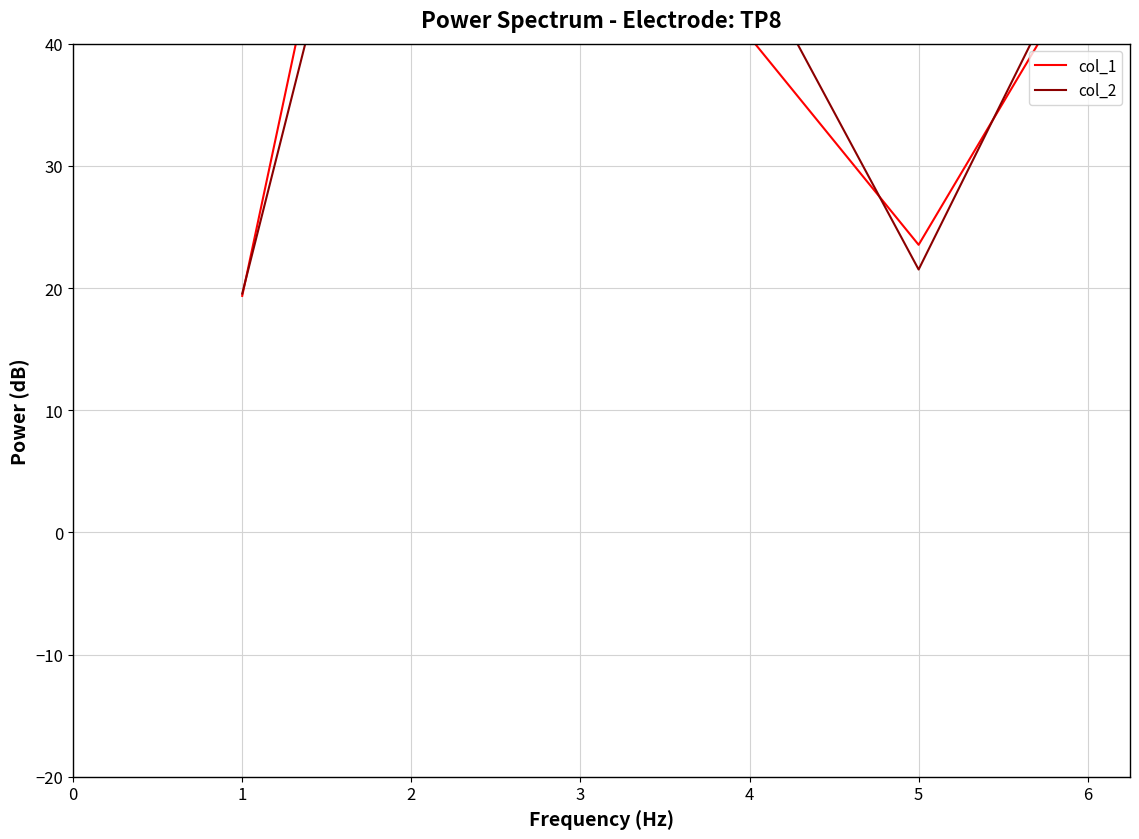

How many interior local peaks does the col_2 series have?

1